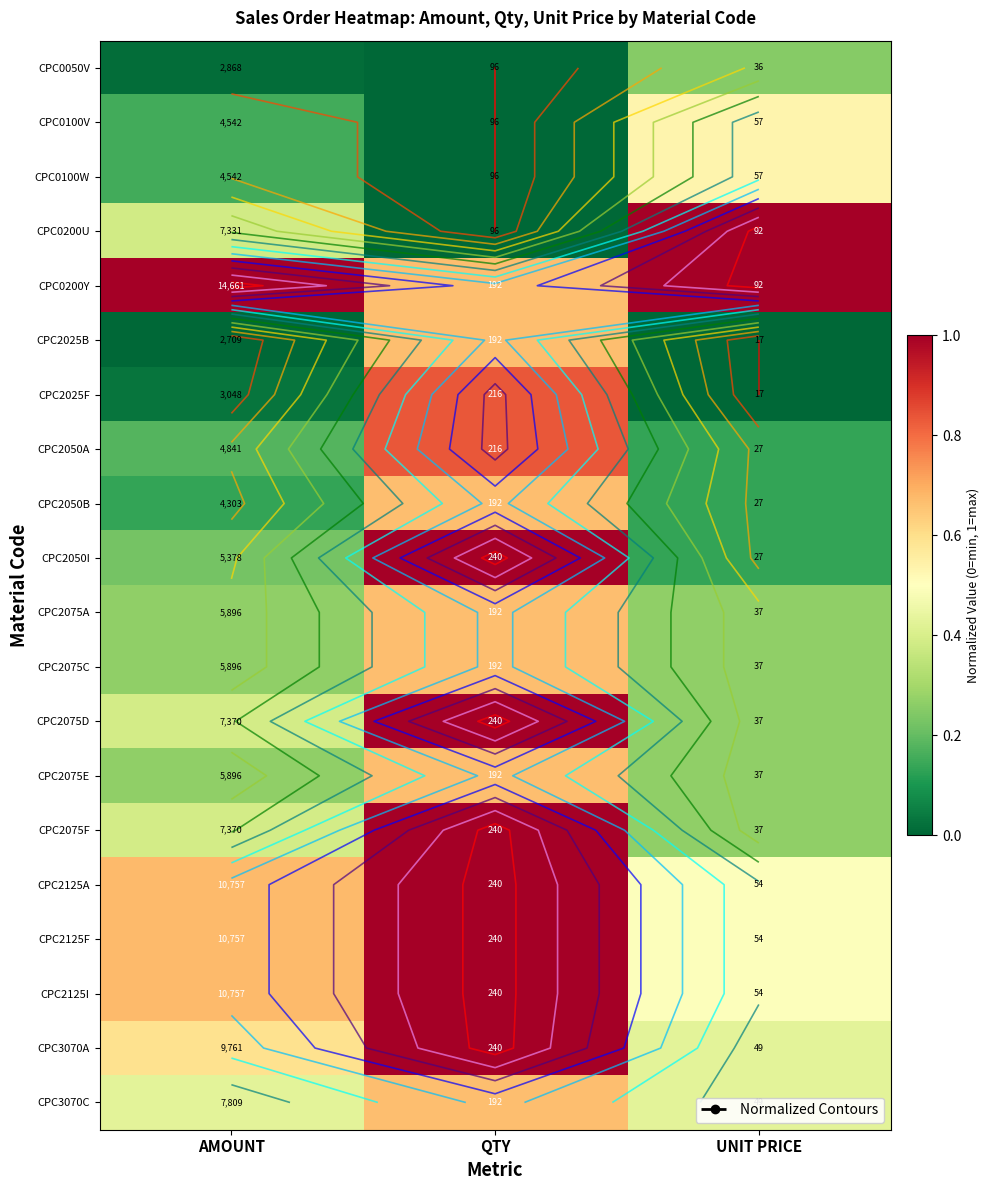

Rank the series by their maximum value, from lowest to highest.

CPC0050V, CPC0100V, CPC0100W, CPC2025B, CPC2050B, CPC2075A, CPC2075C, CPC2075E, CPC3070C, CPC2025F, CPC2050A, CPC0200U, CPC2050I, CPC2075D, CPC2075F, CPC2125A, CPC2125F, CPC2125I, CPC3070A, CPC0200Y